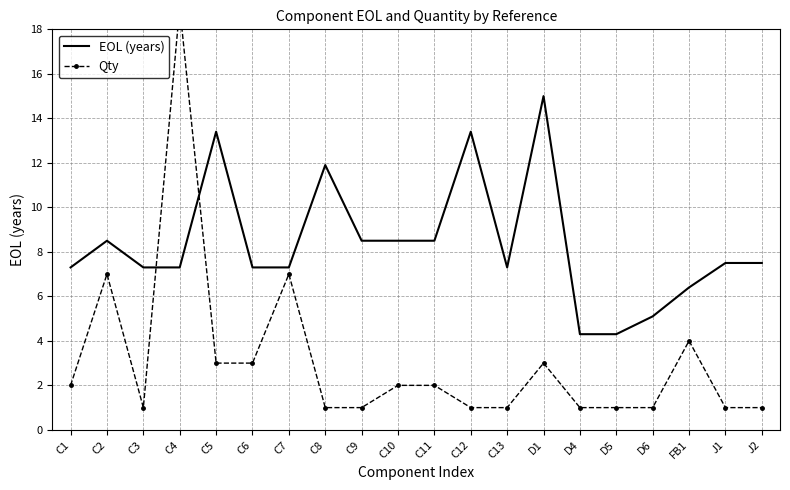

What is the spread (max minus min) of values at D6?

4.1